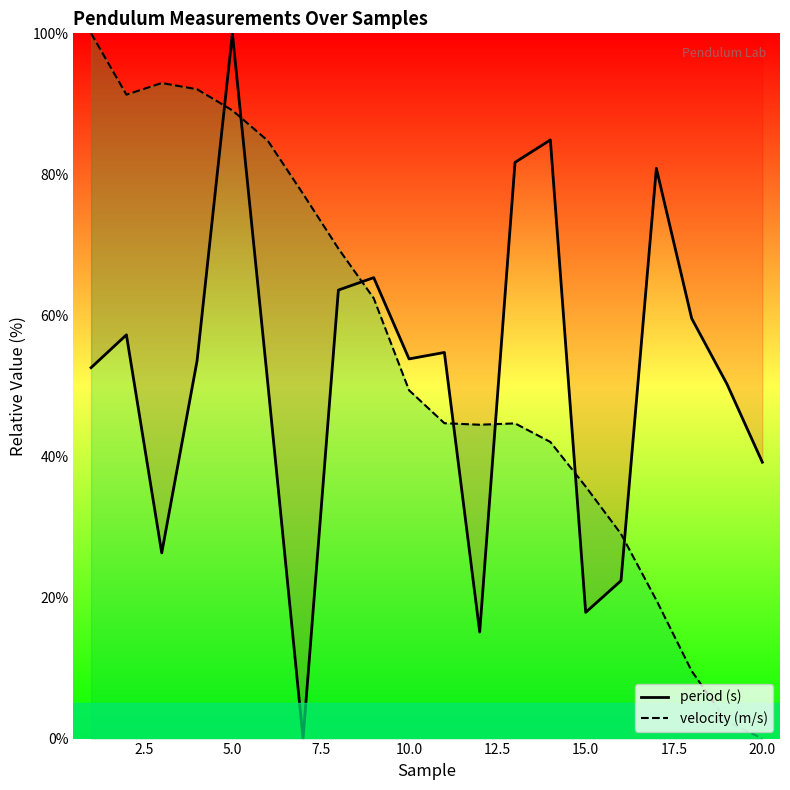

What is the value of the velocity (m/s) point at the 2nd from the left?

91.3